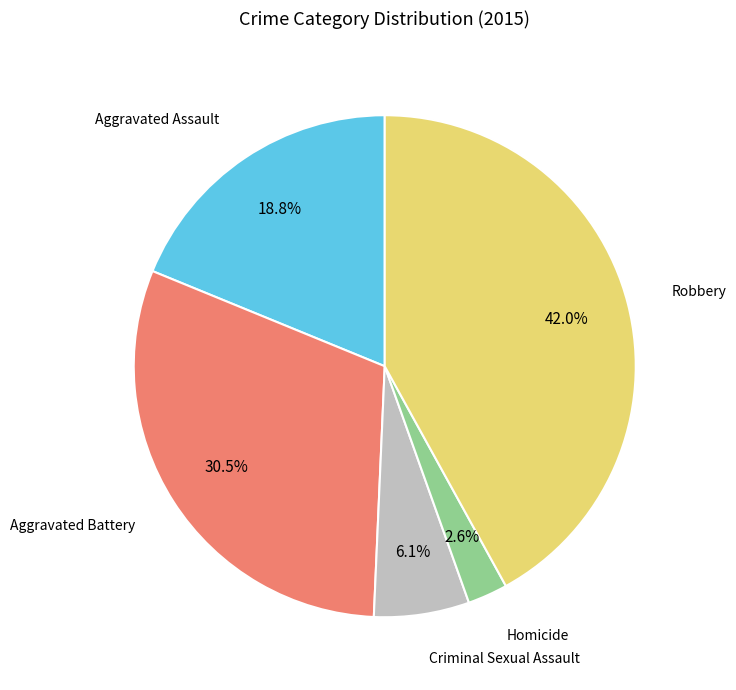

How many segments does this pie chart have?

5